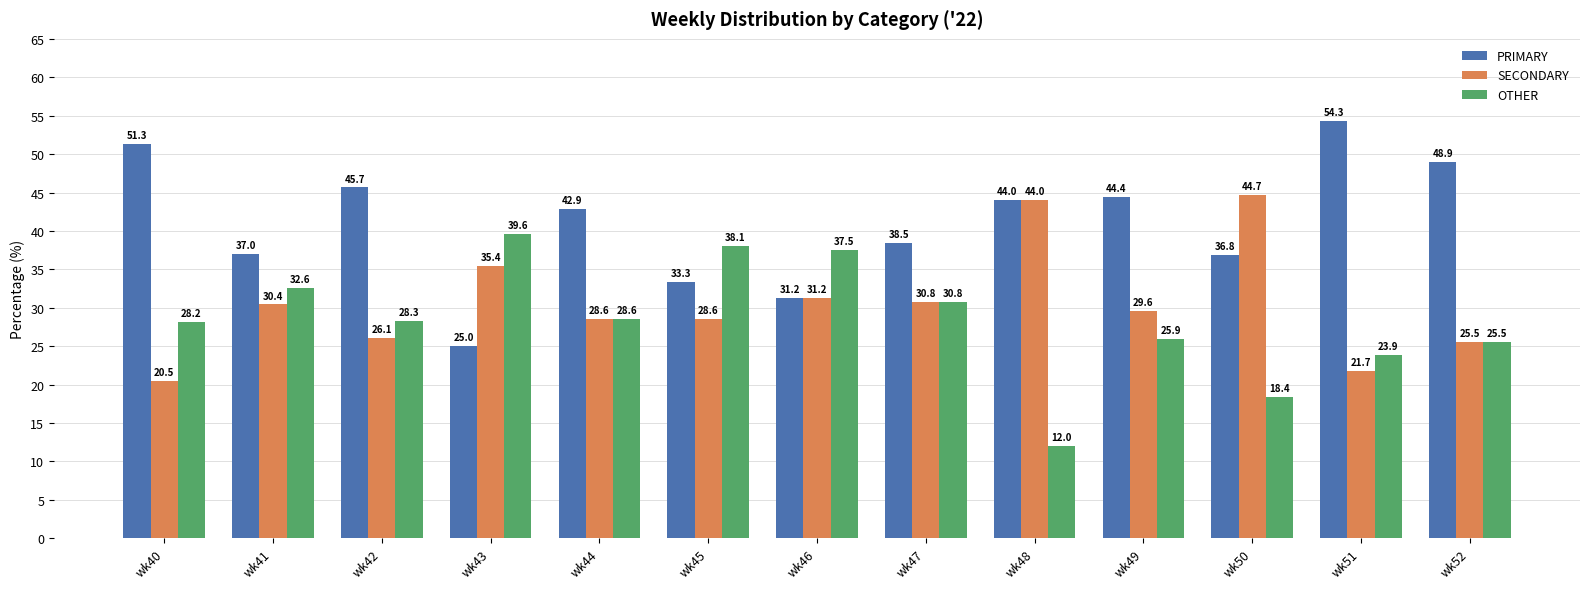

What is the value of the OTHER bar at the 1st from the left?

28.2